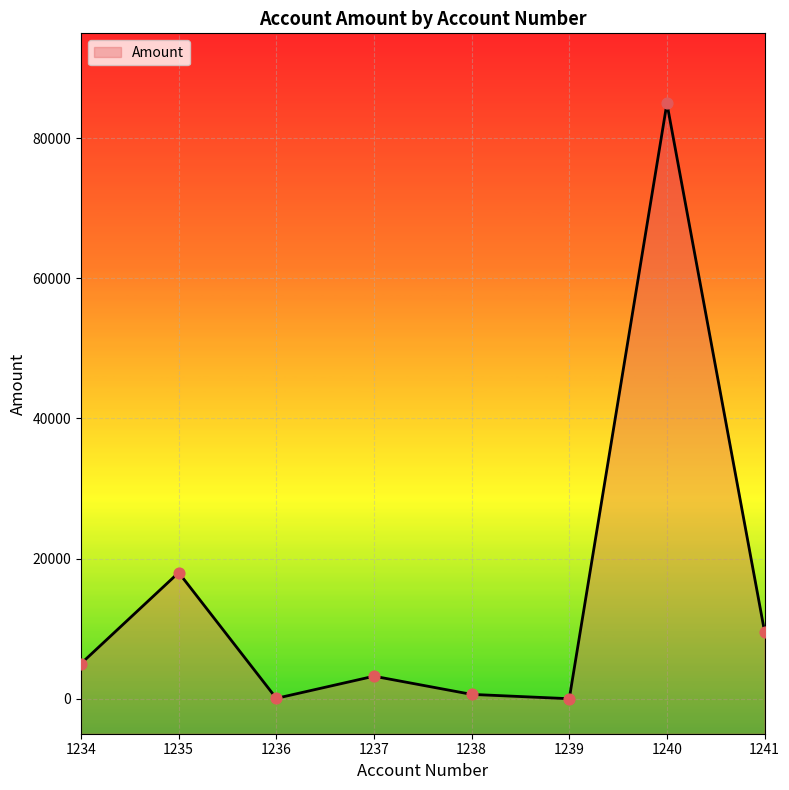

Which has a higher value, 1240 or 1235?

1240